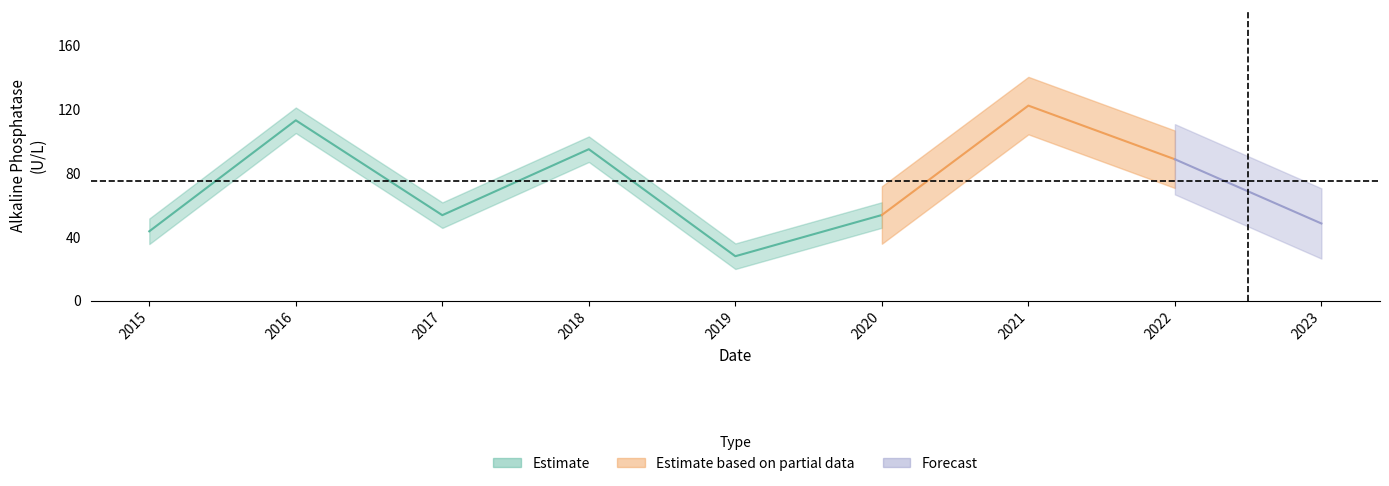

What is the ratio of the value at 2016 to the value at 2020?

2.1